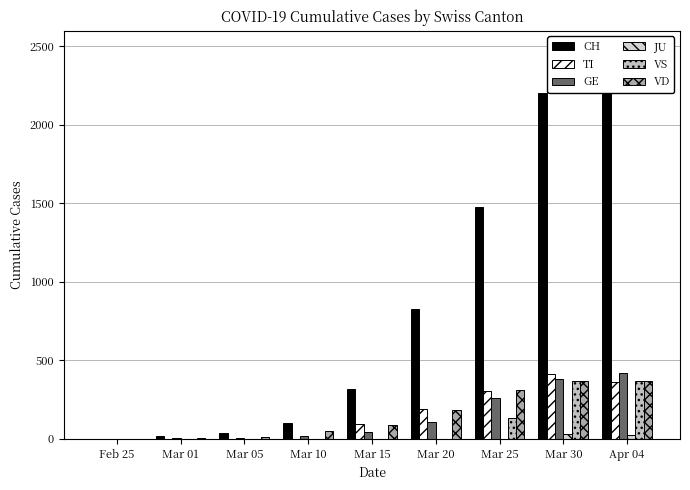

Reading left to right, transcribe all the data shown in this chart.

CH: Feb 25=0	Mar 01=16	Mar 05=39	Mar 10=103	Mar 15=316	Mar 20=825	Mar 25=1479	Mar 30=2202	Apr 04=2348
TI: Feb 25=0	Mar 01=0	Mar 05=0	Mar 10=0	Mar 15=92	Mar 20=190	Mar 25=306	Mar 30=415	Apr 04=363
GE: Feb 25=0	Mar 01=3	Mar 05=5	Mar 10=18	Mar 15=46	Mar 20=109	Mar 25=258	Mar 30=382	Apr 04=421
JU: Feb 25=0	Mar 01=0	Mar 05=0	Mar 10=0	Mar 15=0	Mar 20=0	Mar 25=0	Mar 30=28	Apr 04=27
VS: Feb 25=0	Mar 01=0	Mar 05=0	Mar 10=0	Mar 15=0	Mar 20=0	Mar 25=134	Mar 30=369	Apr 04=367
VD: Feb 25=0	Mar 01=4	Mar 05=14	Mar 10=48	Mar 15=90	Mar 20=182	Mar 25=312	Mar 30=369	Apr 04=366